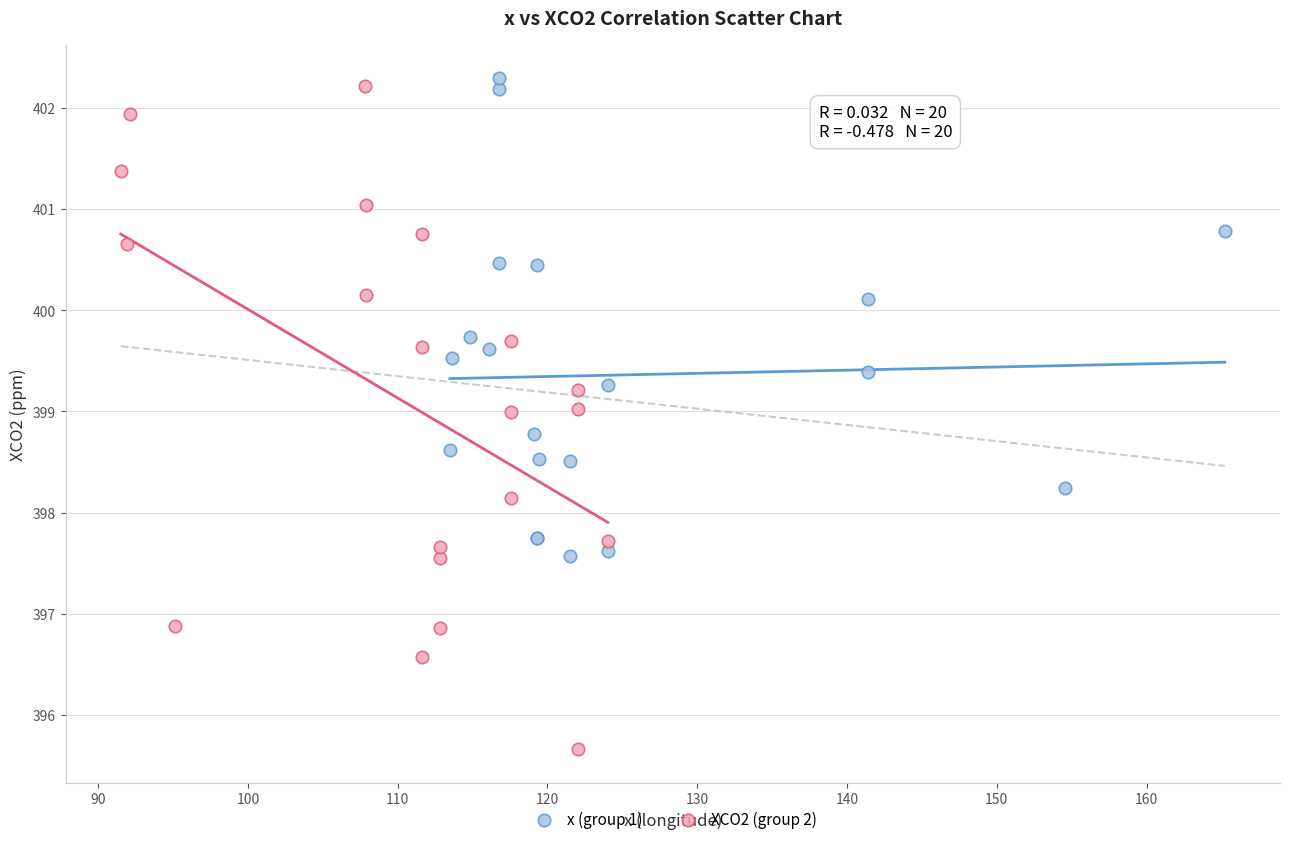

Which series contains the highest Y value?

x (group 1)